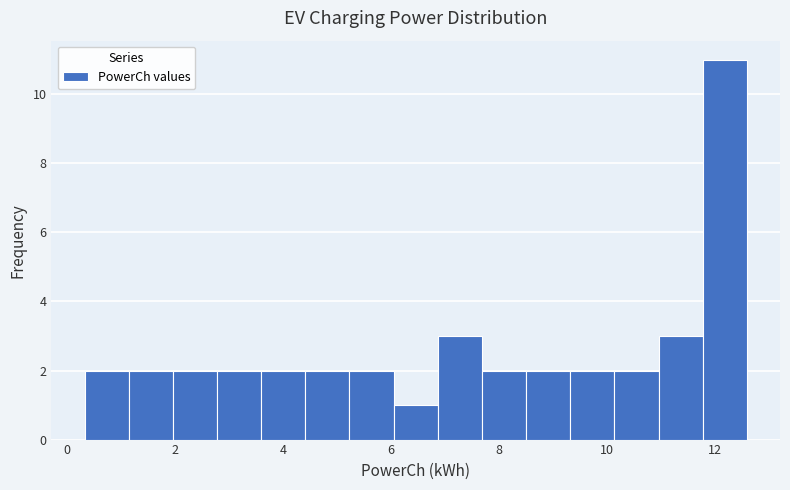

Reading left to right, transcribe this chart: for each bar, give the range it covers on the x-axis and its height. Neither the bar edges nor the heights are printed on the chart, so give them approximately, as read against the axes.

0.4 to 1.2: 2
1.2 to 2.0: 2
2.0 to 2.8: 2
2.8 to 3.6: 2
3.6 to 4.4: 2
4.4 to 5.2: 2
5.2 to 6.0: 2
6.0 to 6.8: 1
6.8 to 7.6: 3
7.6 to 8.6: 2
8.6 to 9.4: 2
9.4 to 10.2: 2
10.2 to 11.0: 2
11.0 to 11.8: 3
11.8 to 12.6: 11